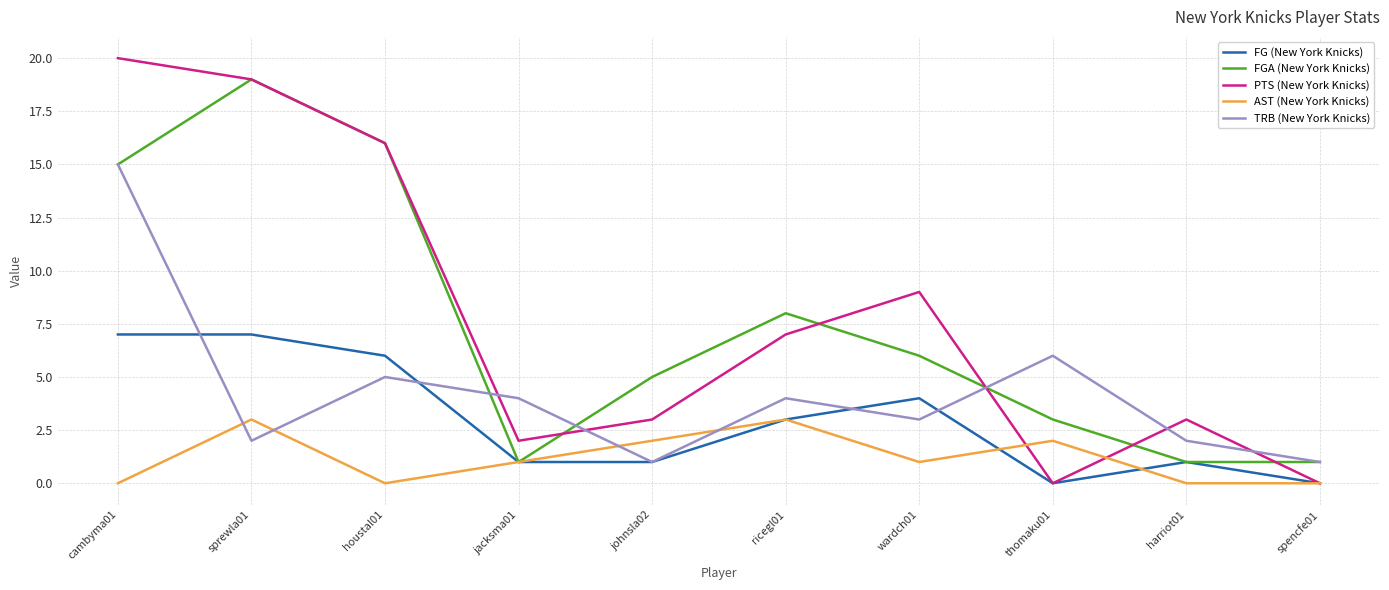

At which category does the chart reach its peak across all series?

cambyma01